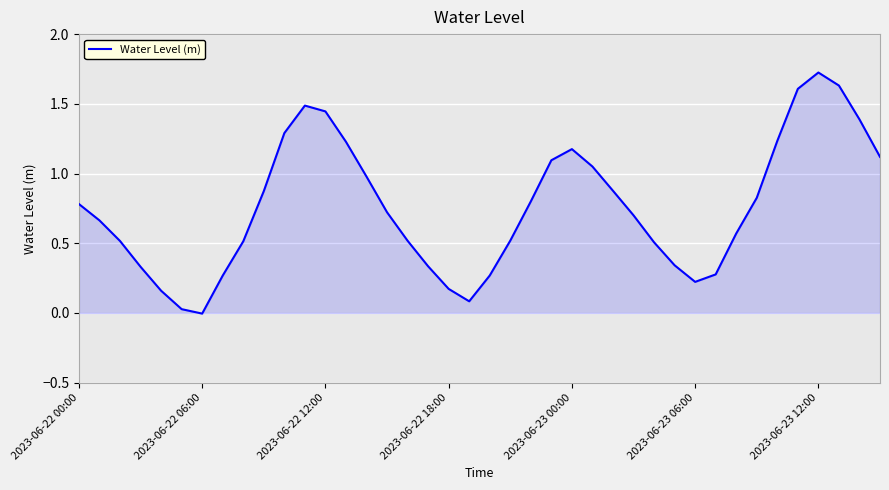

How many lines are shown in the chart?

1